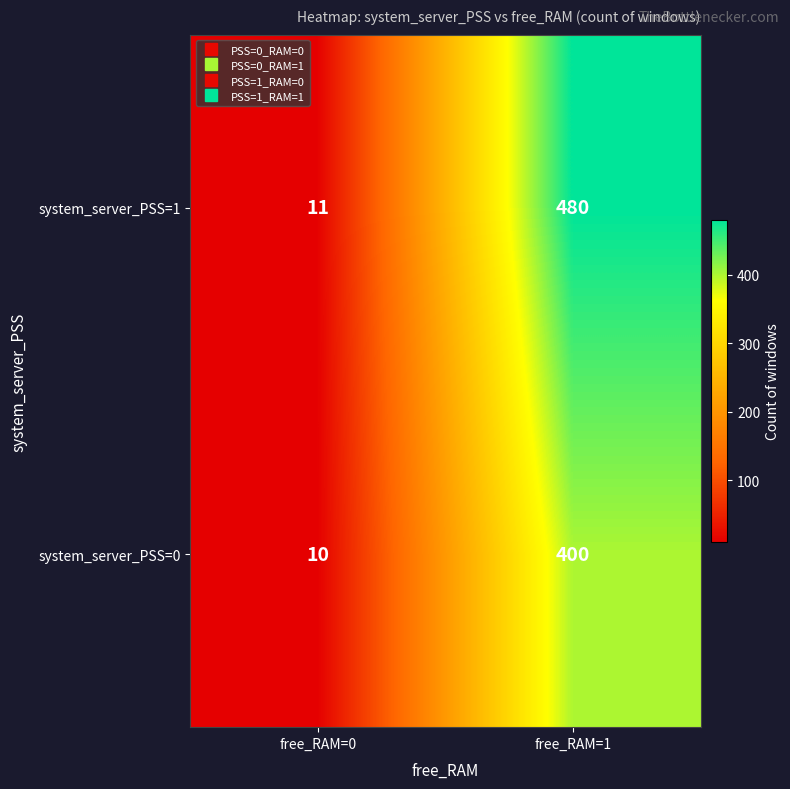

What is the spread (max minus min) of values at free_RAM=0?

1